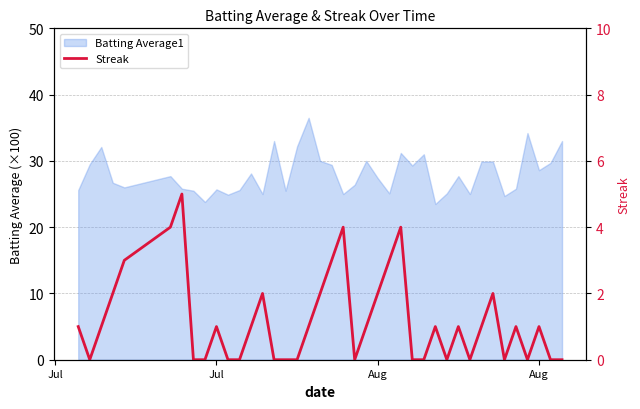

How many interior local peaks (higher than both neighbors) does the data have?

10